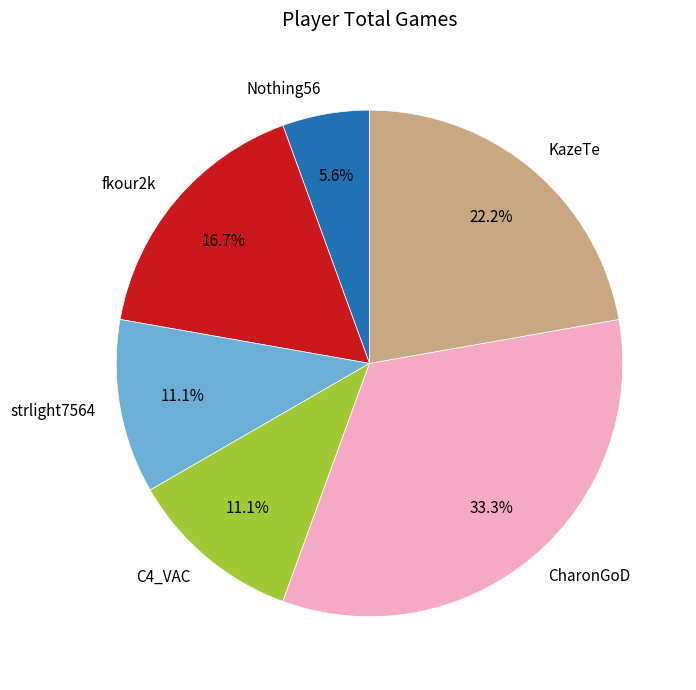

How many segments does this pie chart have?

6